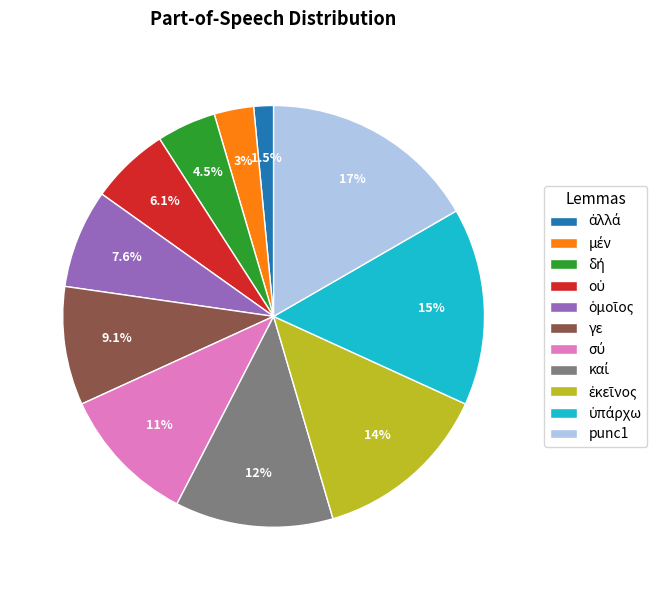

Count the number of slices in the pie.

11